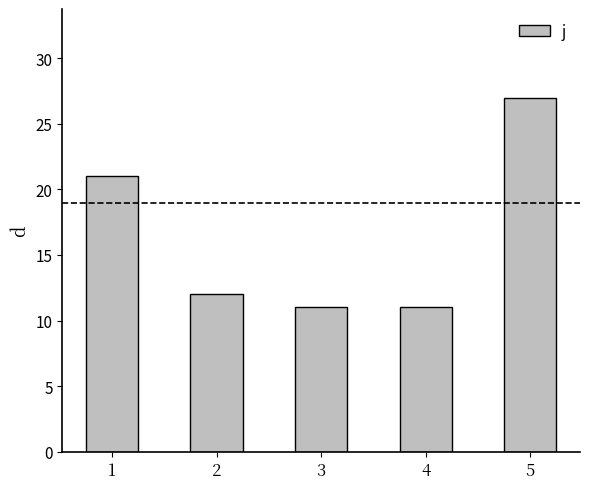

Which has a higher value, 4 or 5?

5